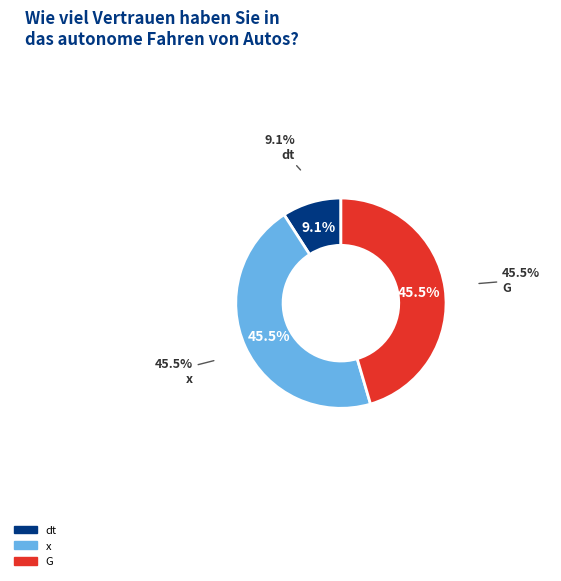

Is there any slice that represents more than half of the pie?

No